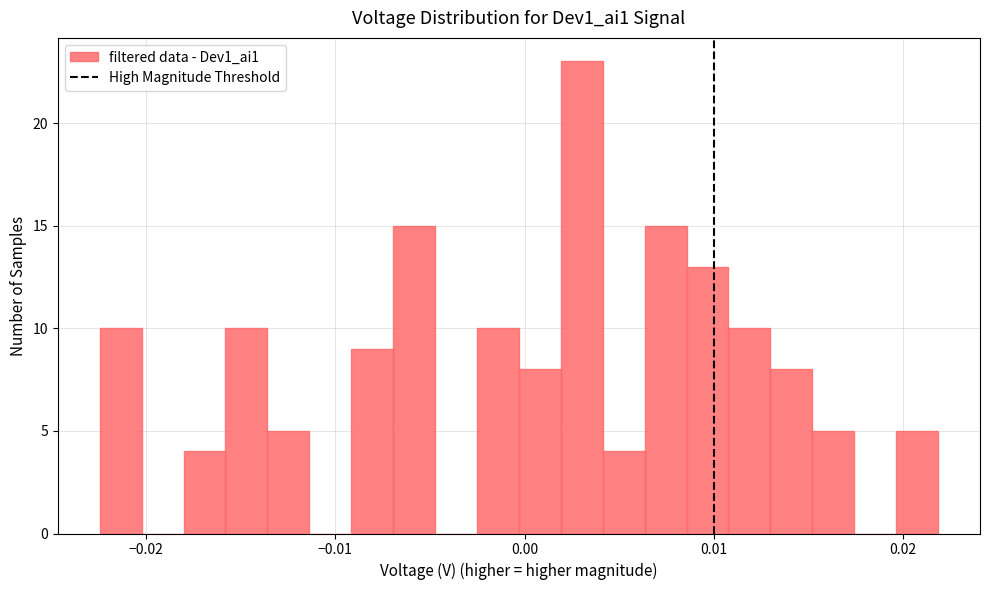

Around what value on the x-axis is the tallest bar? Give the approximate position of its centre, as read against the axis.

0.003